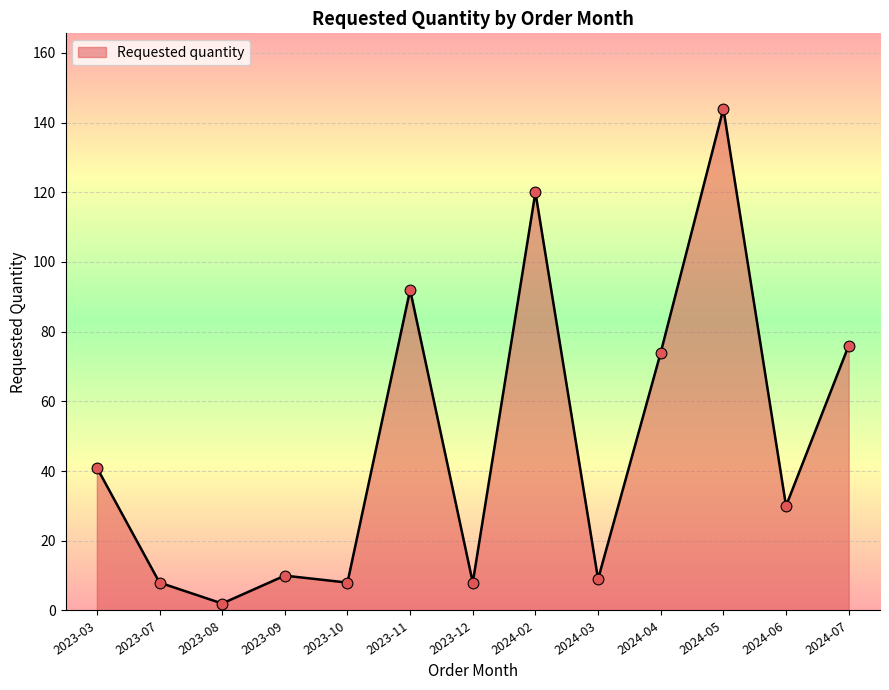

What is the ratio of the value at 2024-02 to the value at 2023-12?

15.0